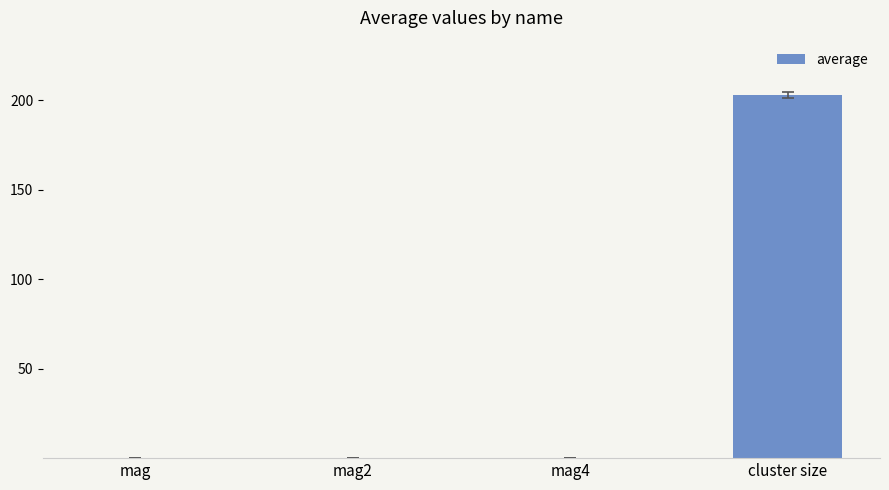

What is the maximum value shown in the chart?

202.9